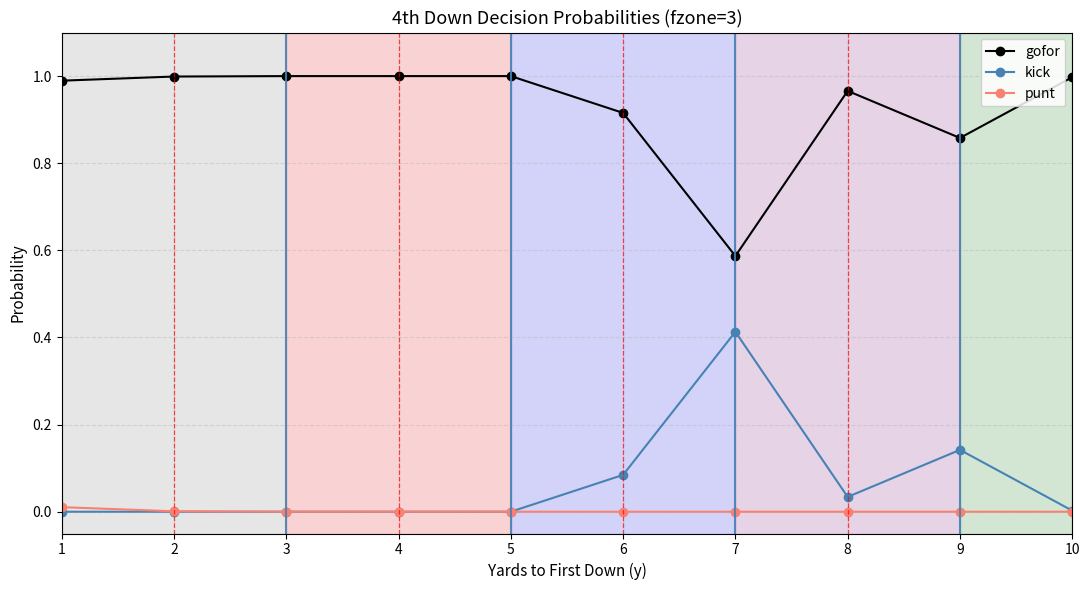

Count the number of categories in the chart.

10